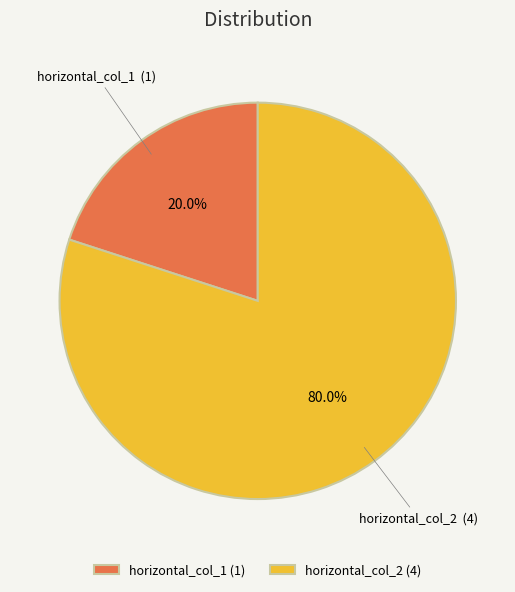

What percentage do horizontal_col_1 and horizontal_col_2 together represent?

100.0%